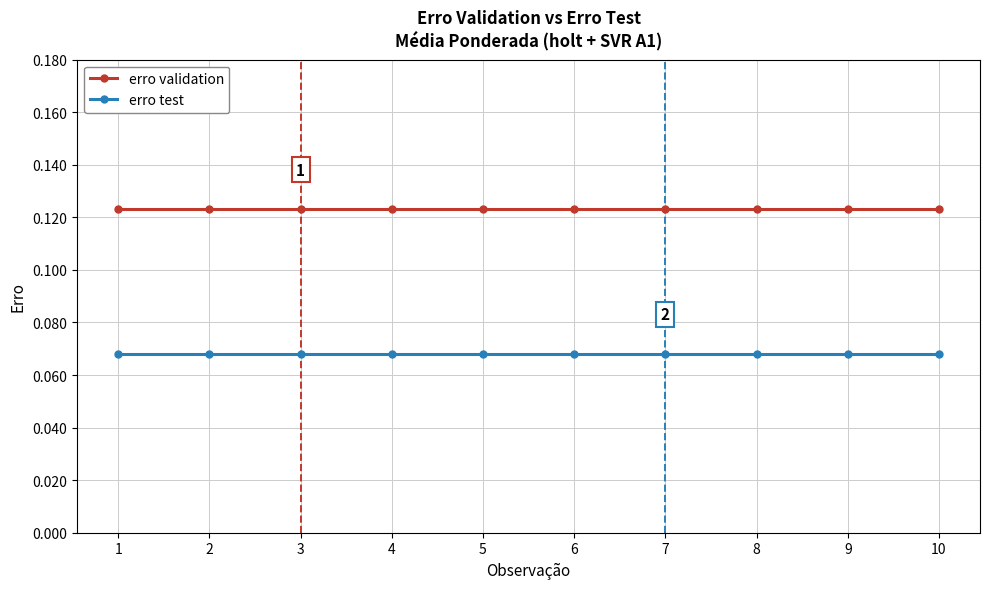

Which series has the largest total across all categories?

erro validation